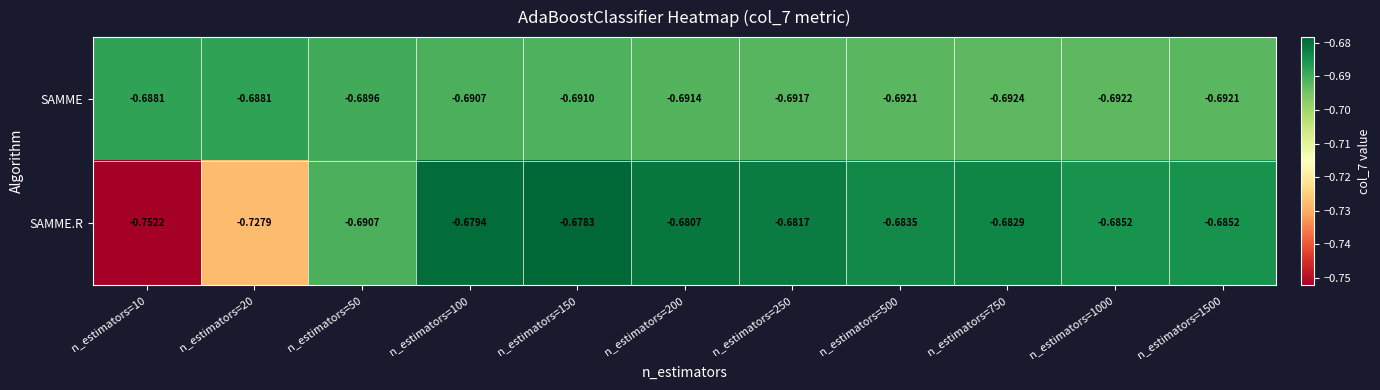

What is the total value across all series at n_estimators=1000?

-1.4